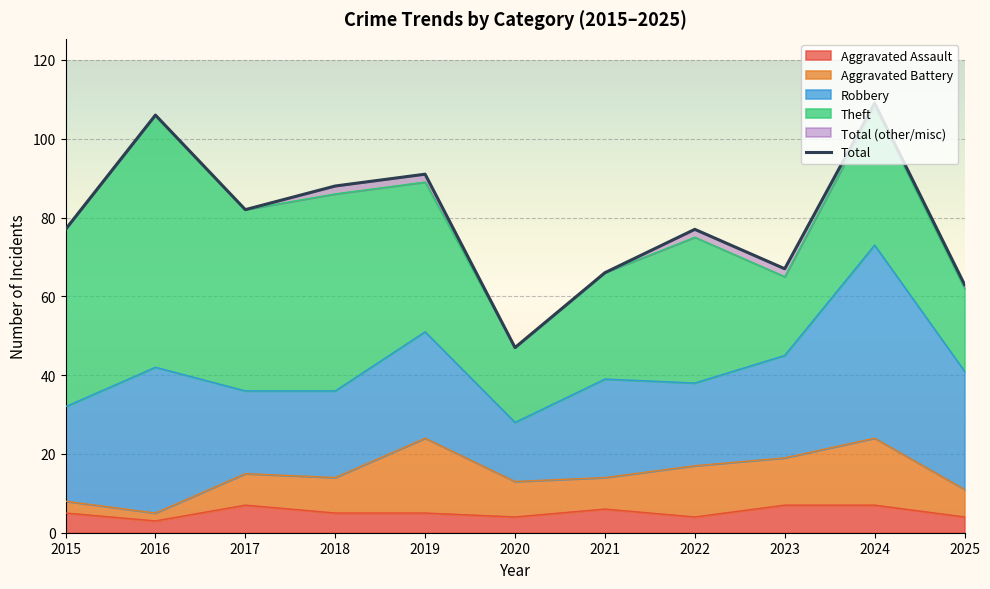

Reading right to left, what are all the values shown in this chart?

63	109	67	77	66	47	91	88	82	106	77